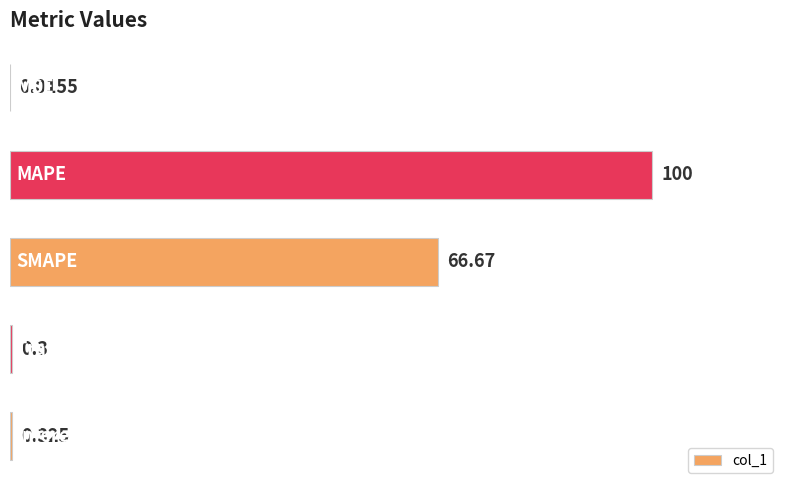

Are the bars horizontal?

Yes